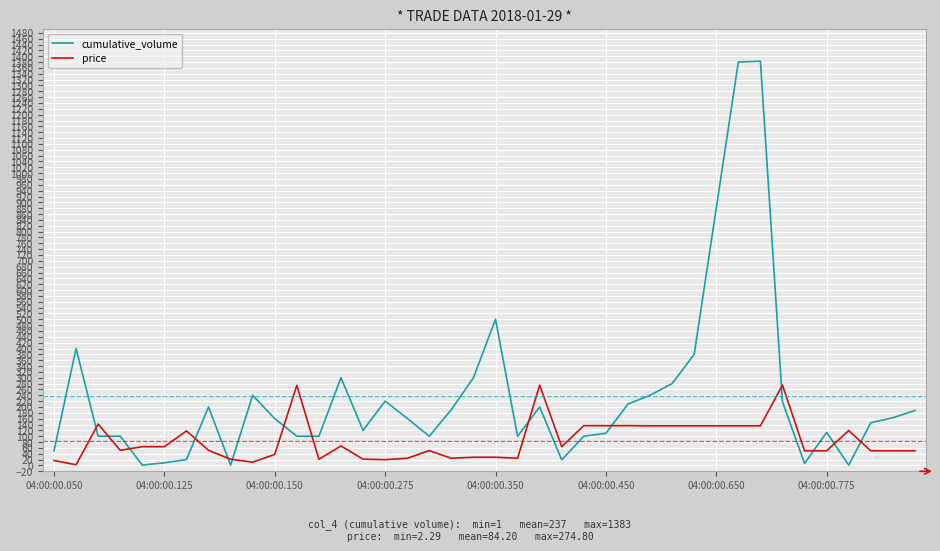

True or false: cumulative_volume has more than 0 points higher than both neighbors.

True